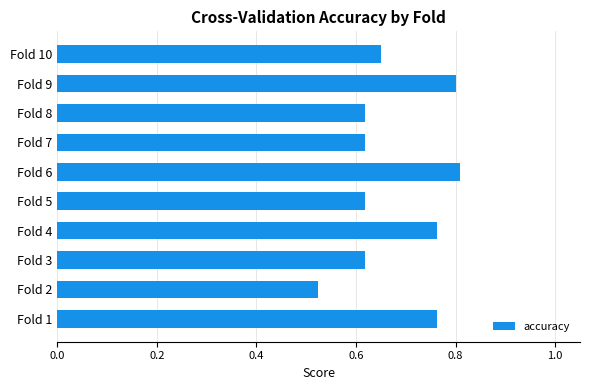

Count the values in the range 0 to 1.

10